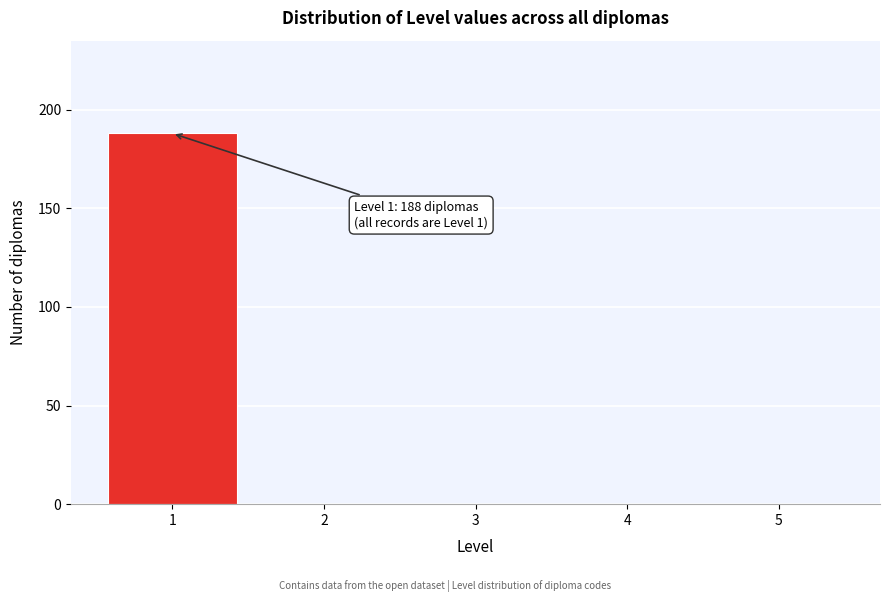

Which range on the x-axis has the tallest bar?

0.5 to 1.5